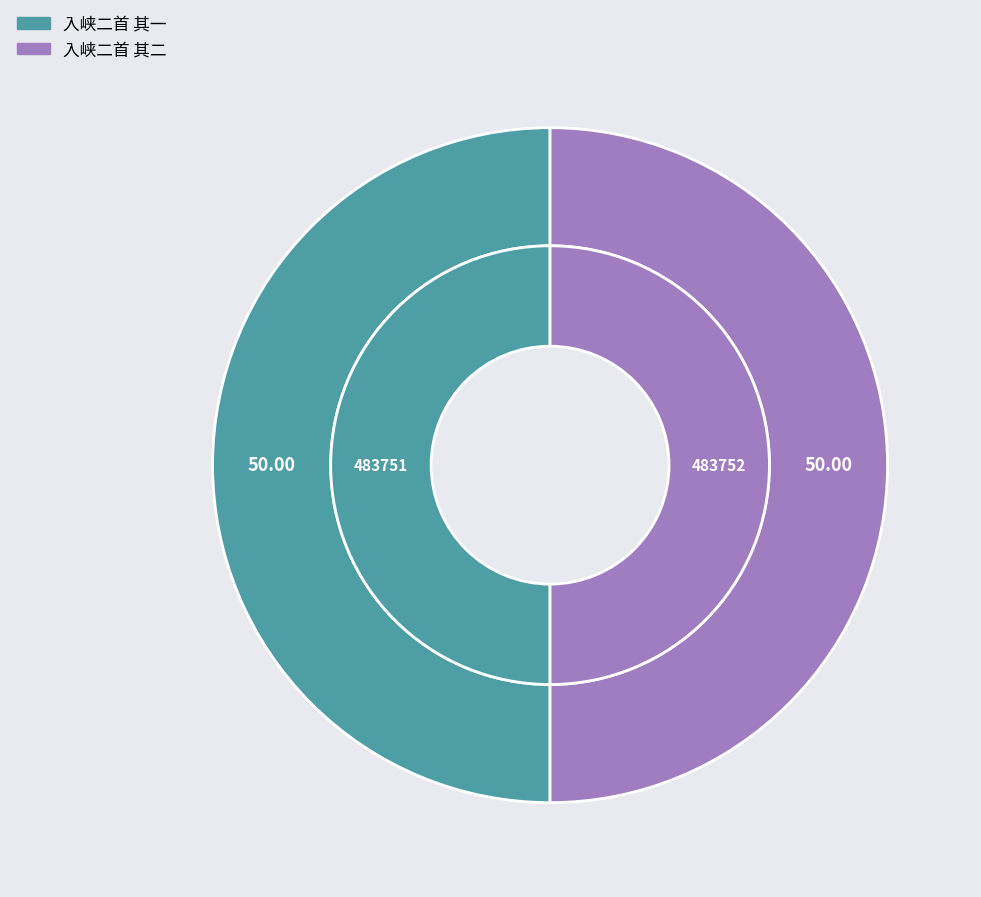

How many segments does this pie chart have?

2